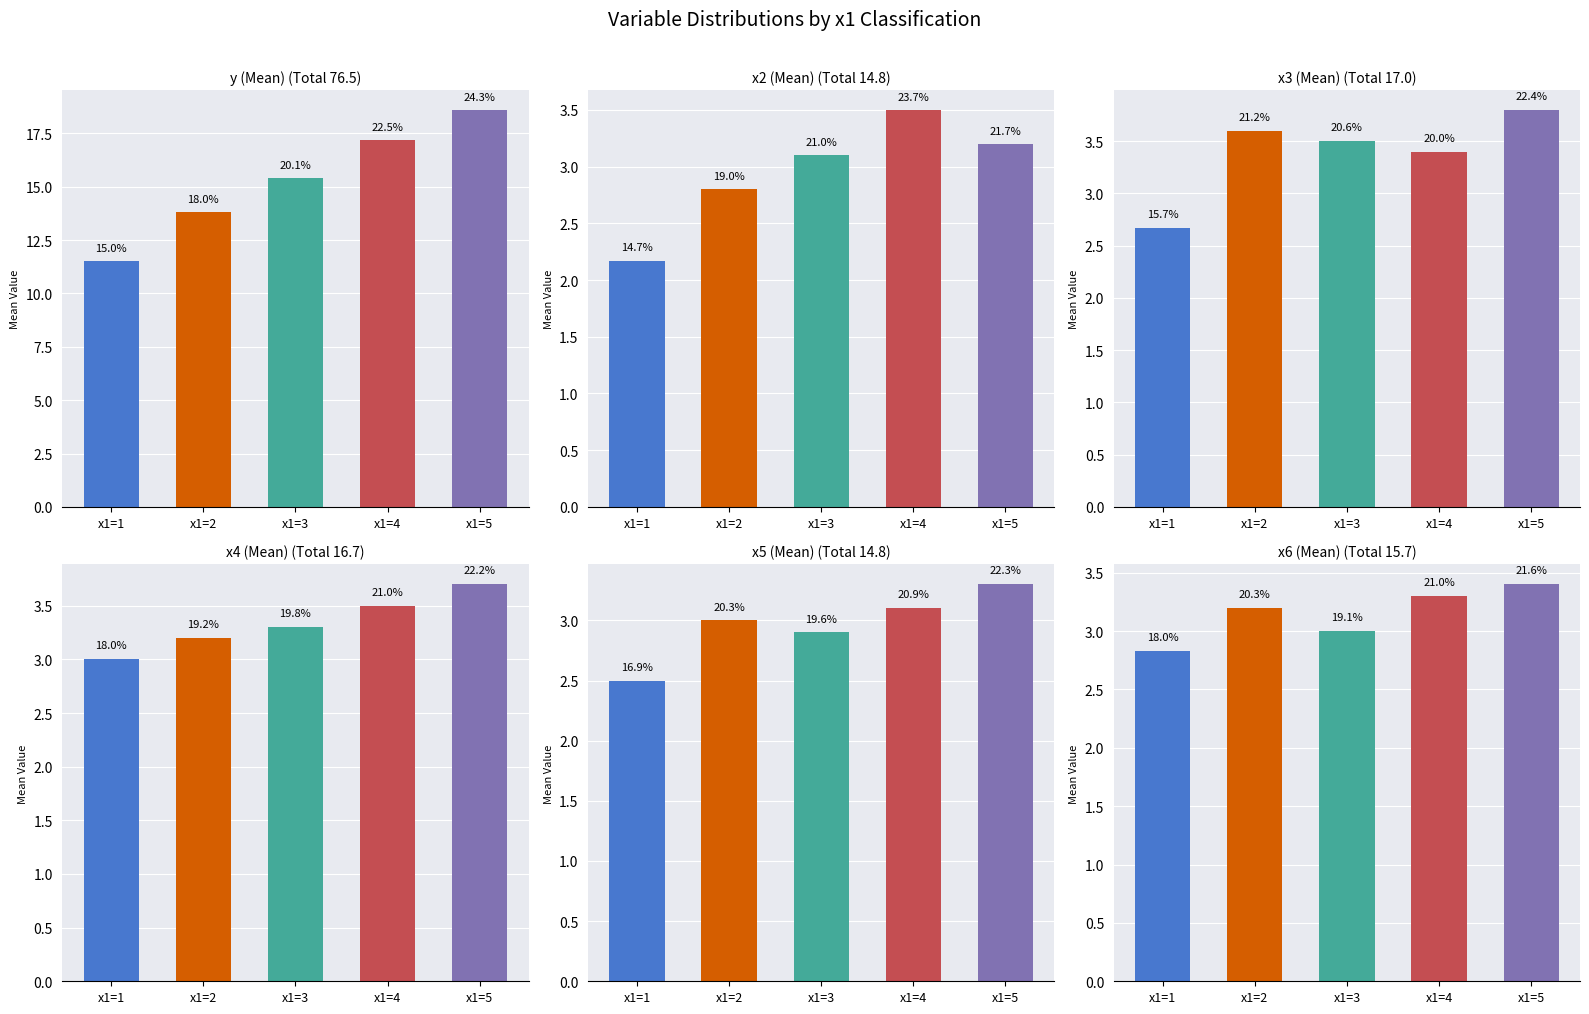

What is the average value of the x6 series?

3.1